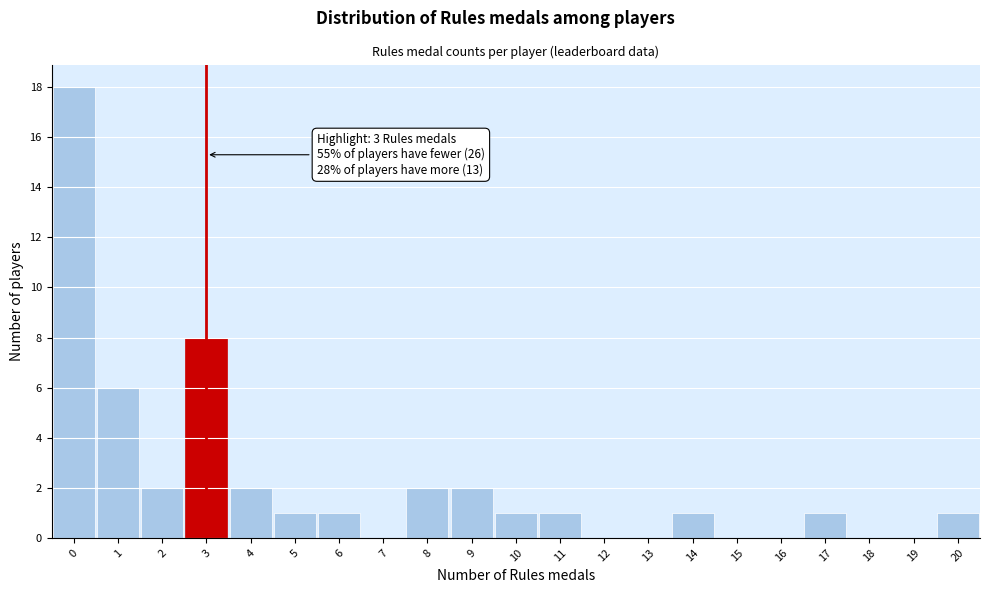

Which range on the x-axis has the tallest bar?

-0.5 to 0.5